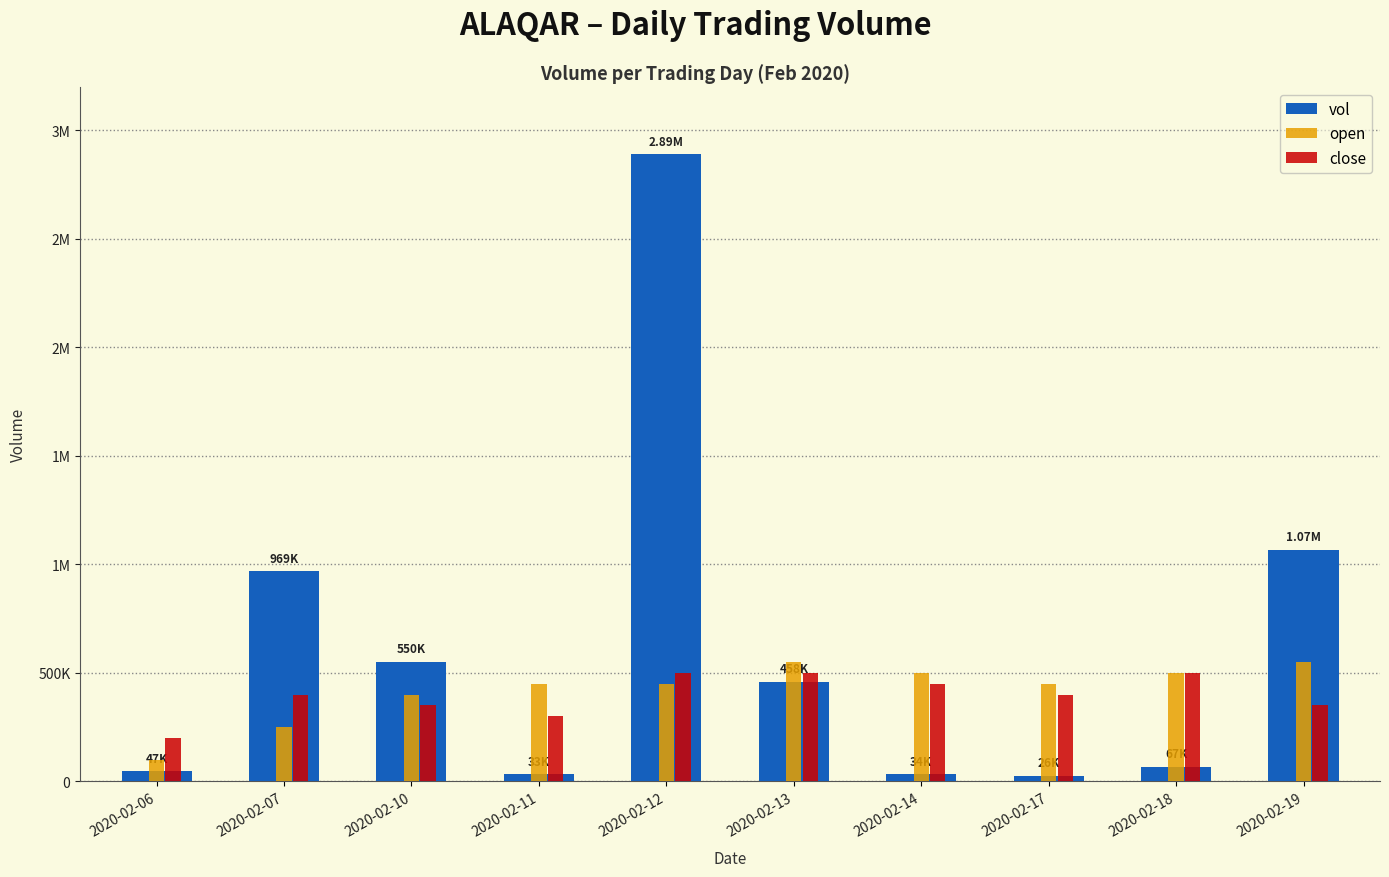

What is the value of the vol bar at the 9th from the left?

67200.0